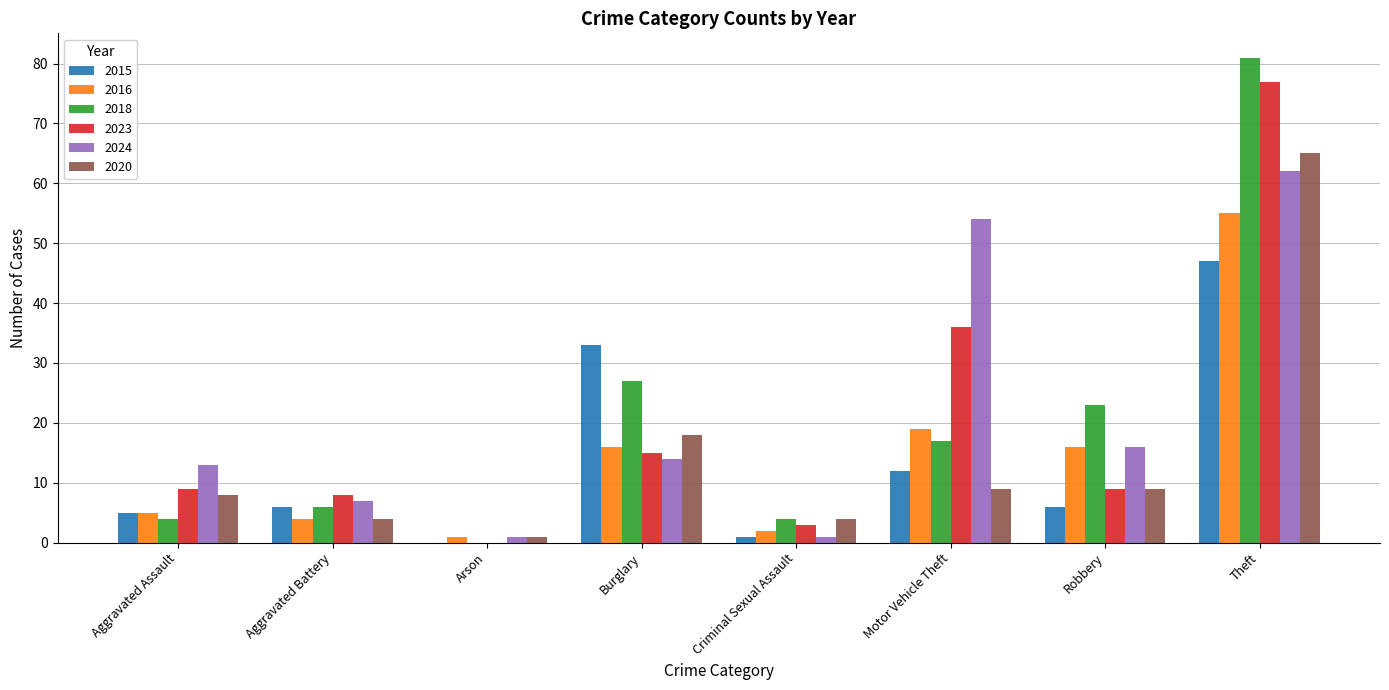

What is the maximum value for 2018?

81